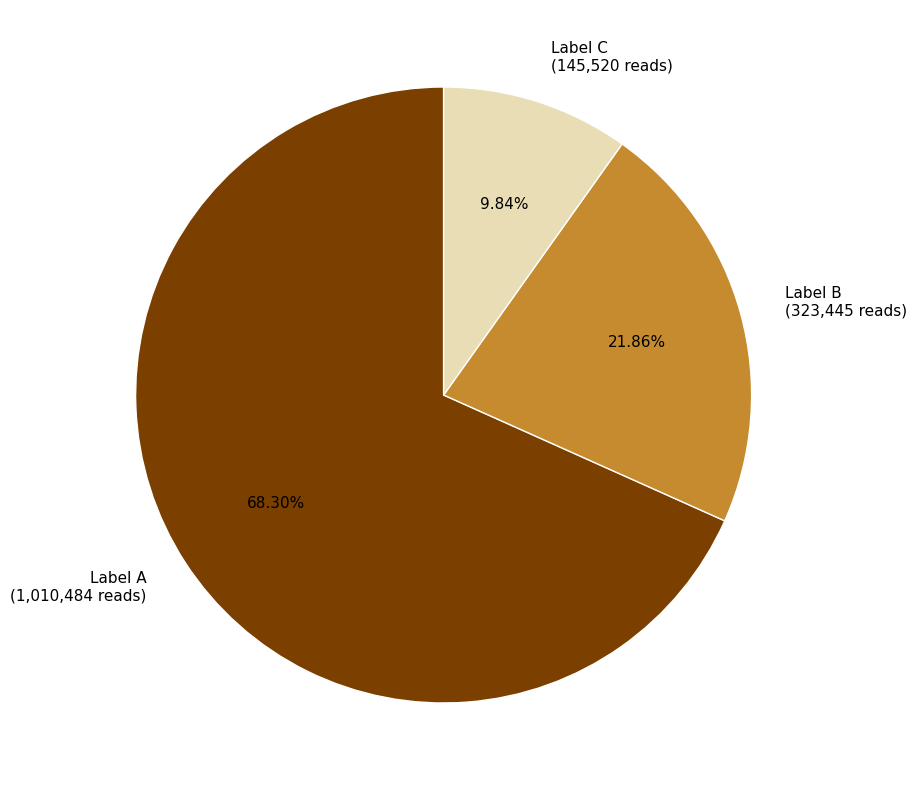

Does any single category account for the majority?

Yes